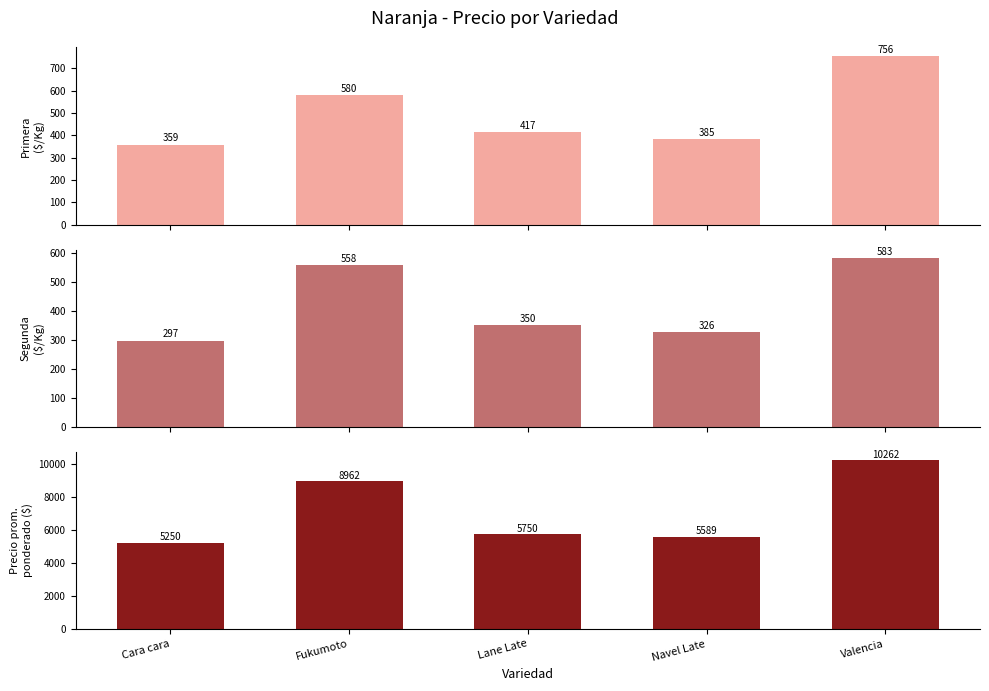

Are the bars grouped side by side (vs. stacked)?

Yes